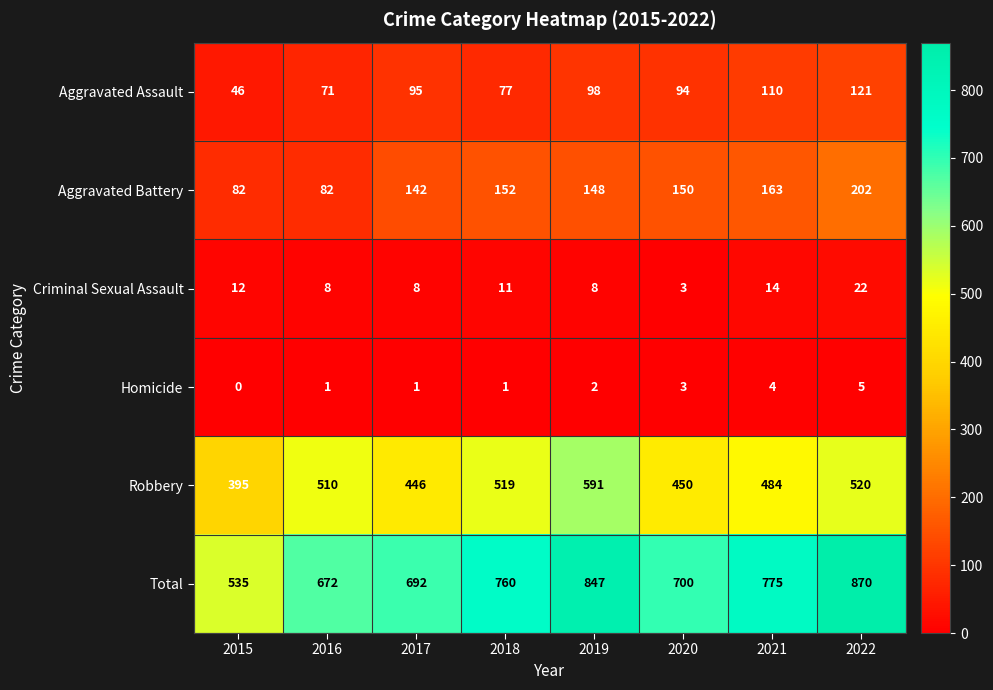

Where does the Criminal Sexual Assault series first go above 11?

2015